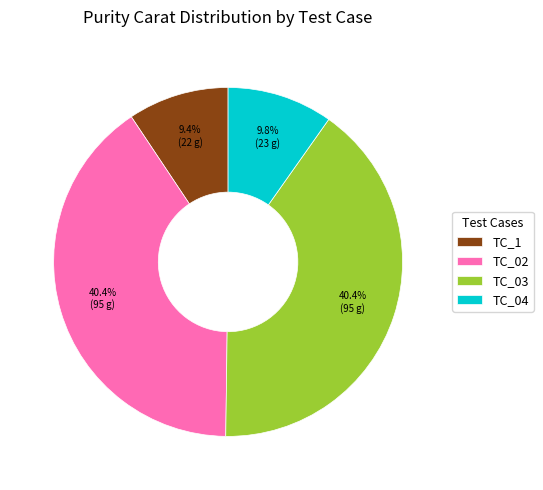

How many slices are in this pie chart?

4